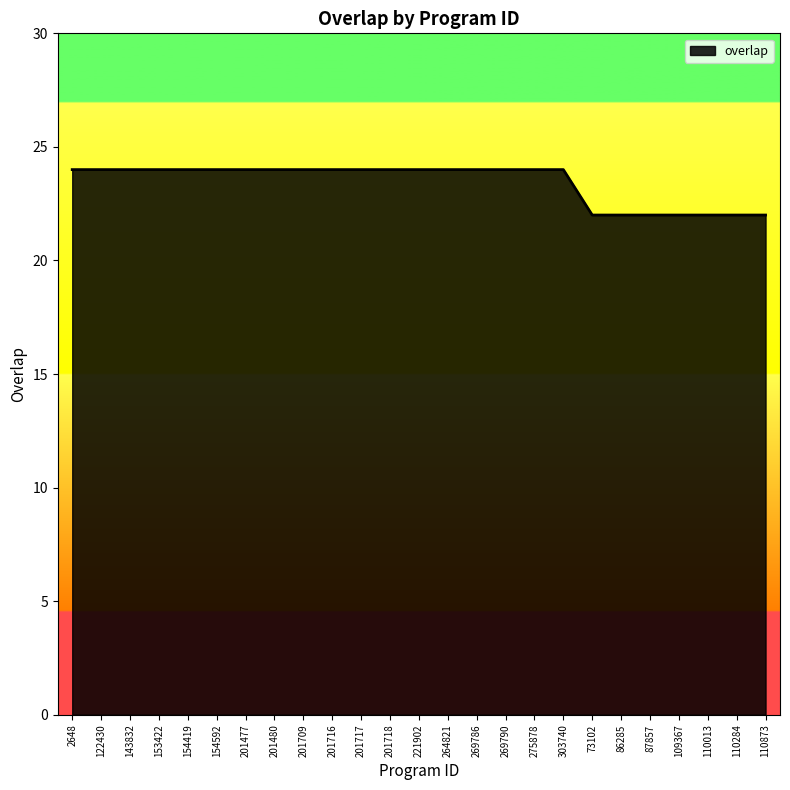

What is the greatest value displayed?

24